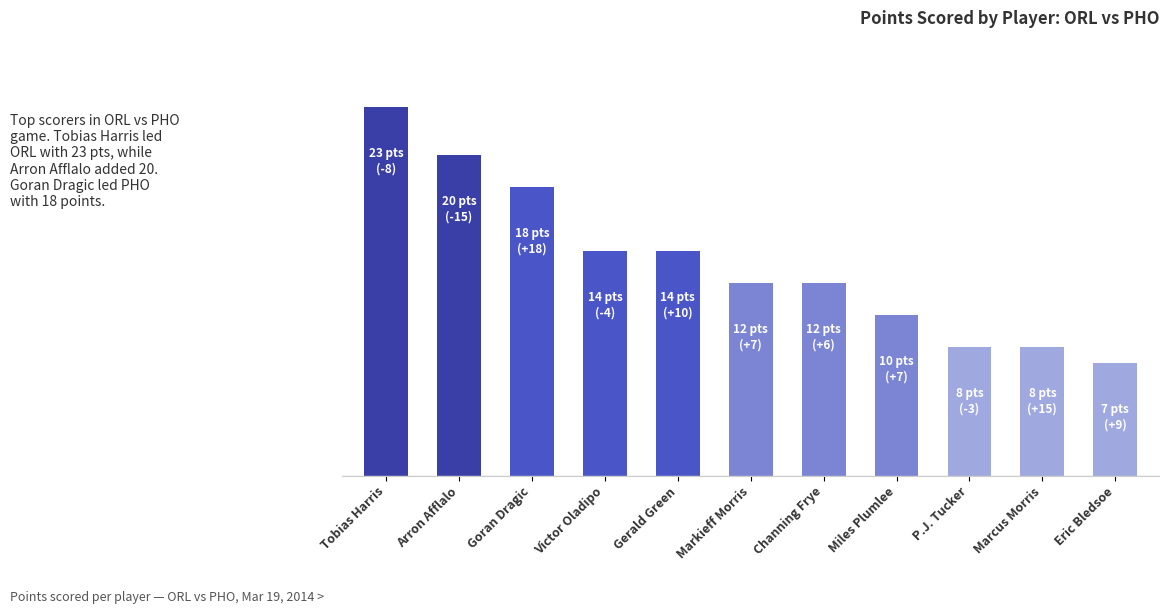

List the labels in order of value, smallest first.

Eric Bledsoe, P.J. Tucker, Marcus Morris, Miles Plumlee, Markieff Morris, Channing Frye, Victor Oladipo, Gerald Green, Goran Dragic, Arron Afflalo, Tobias Harris